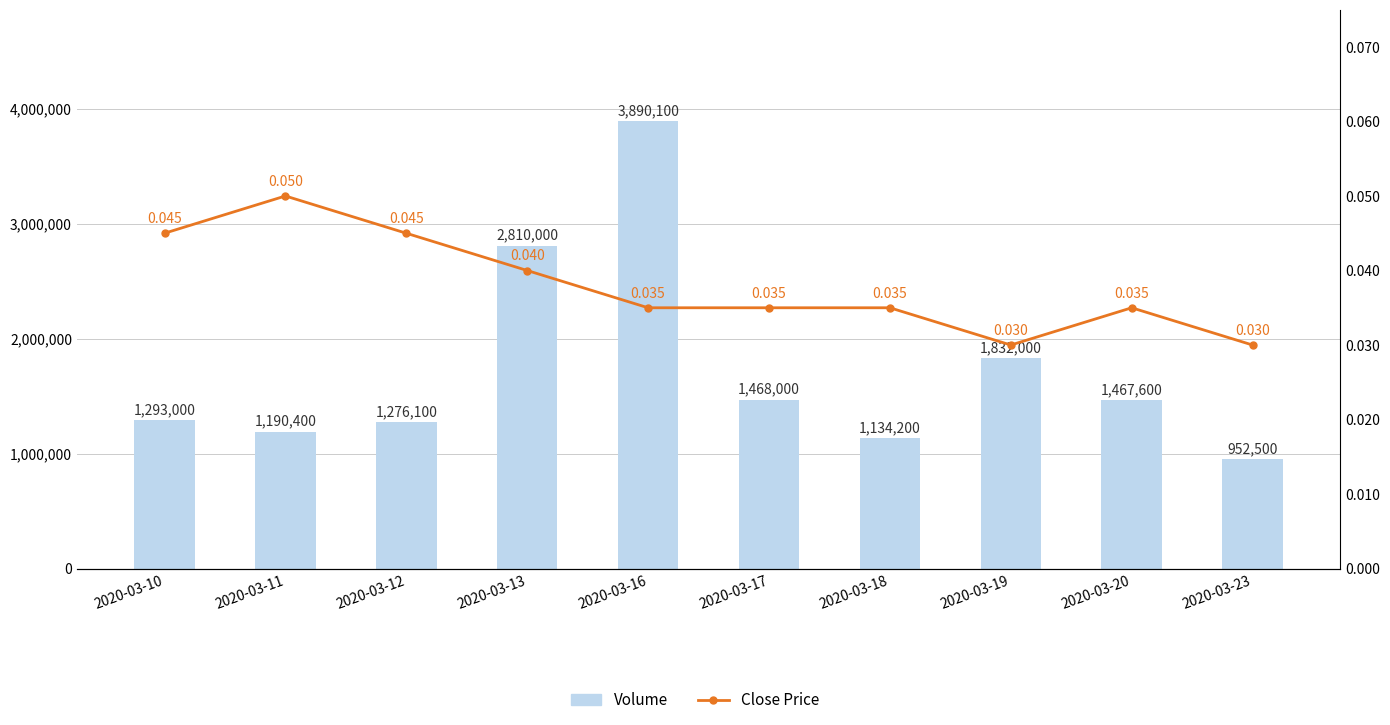

Are the bars horizontal?

No